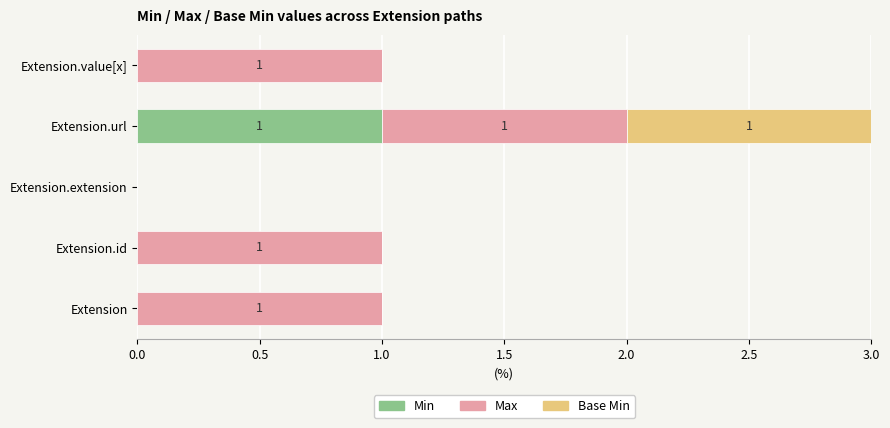

At which category is the sum across all series the highest?

Extension.url